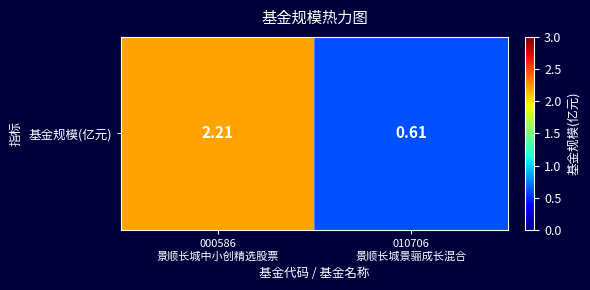

What is the sum of the values at 010706
景顺长城景骊成长混合 and 000586
景顺长城中小创精选股票?

2.8